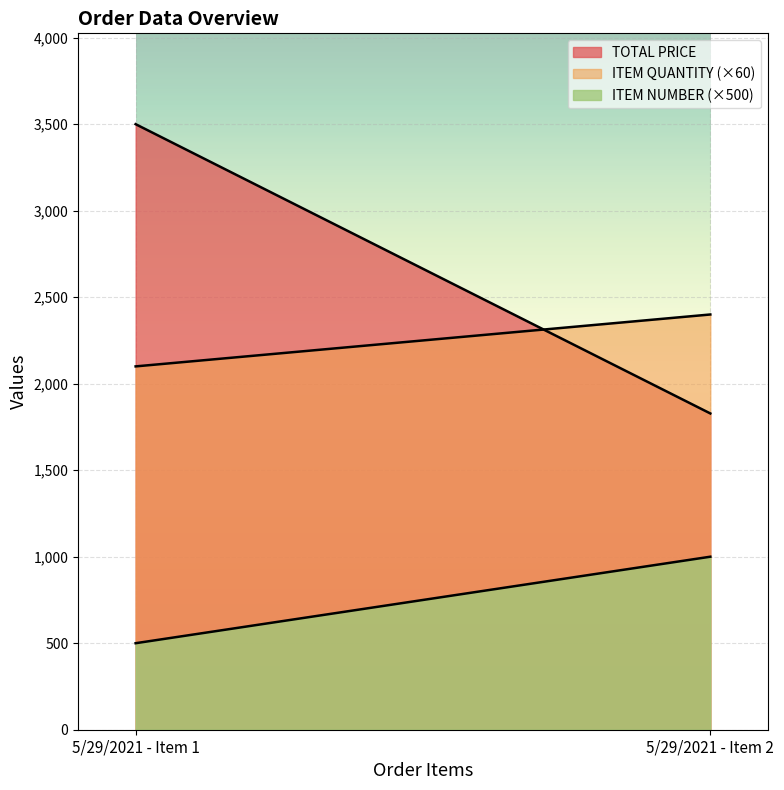

Reading left to right, extract all data points from this chart.

TOTAL PRICE: 3500	1828
ITEM QUANTITY: 35	40
ITEM NUMBER: 1	2